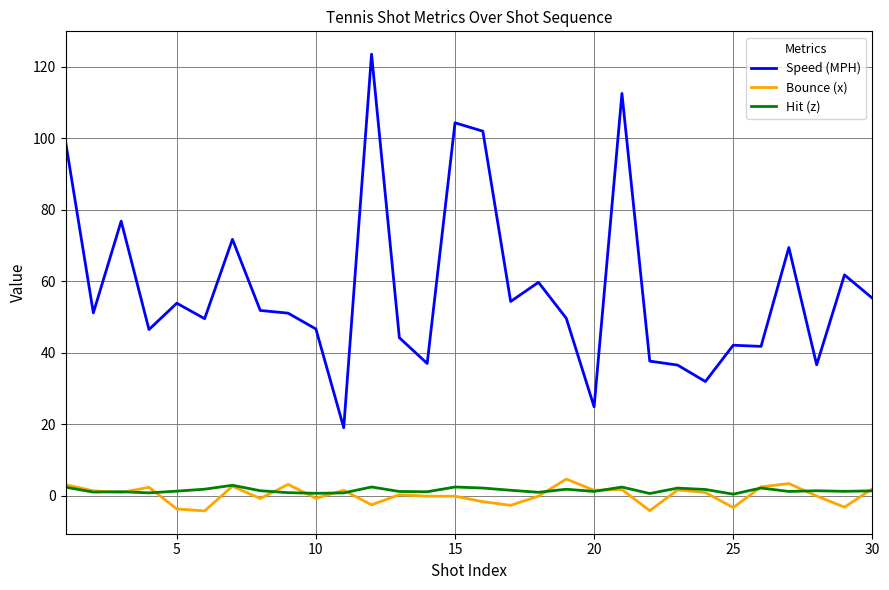

What is the maximum value shown in the chart?

123.4